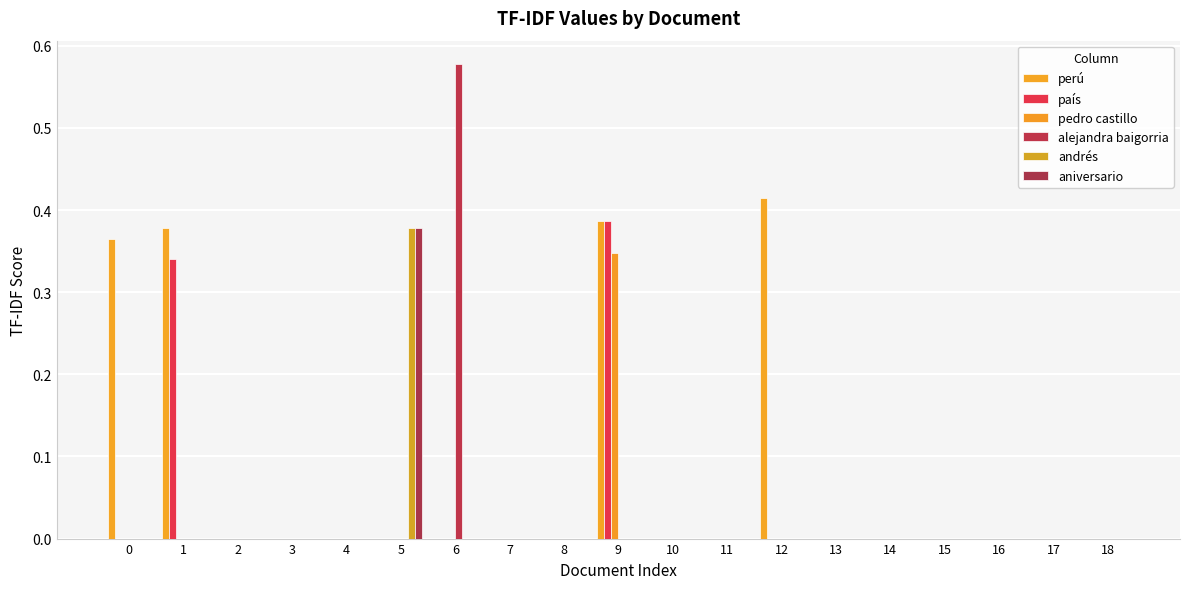

What is the sum of all pedro castillo values?

0.3